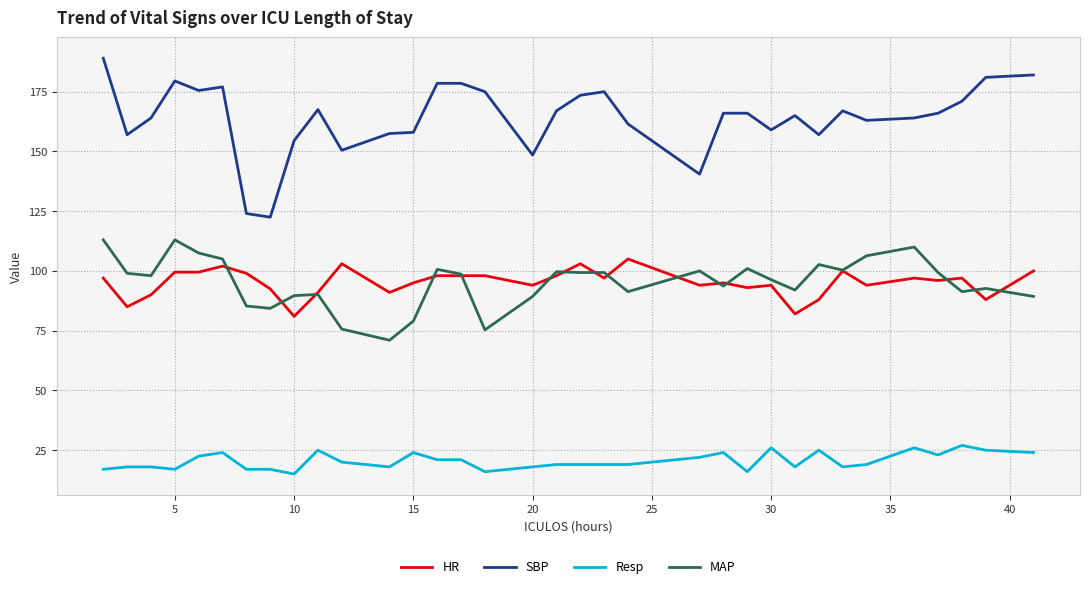

What is the greatest value displayed?

189.0